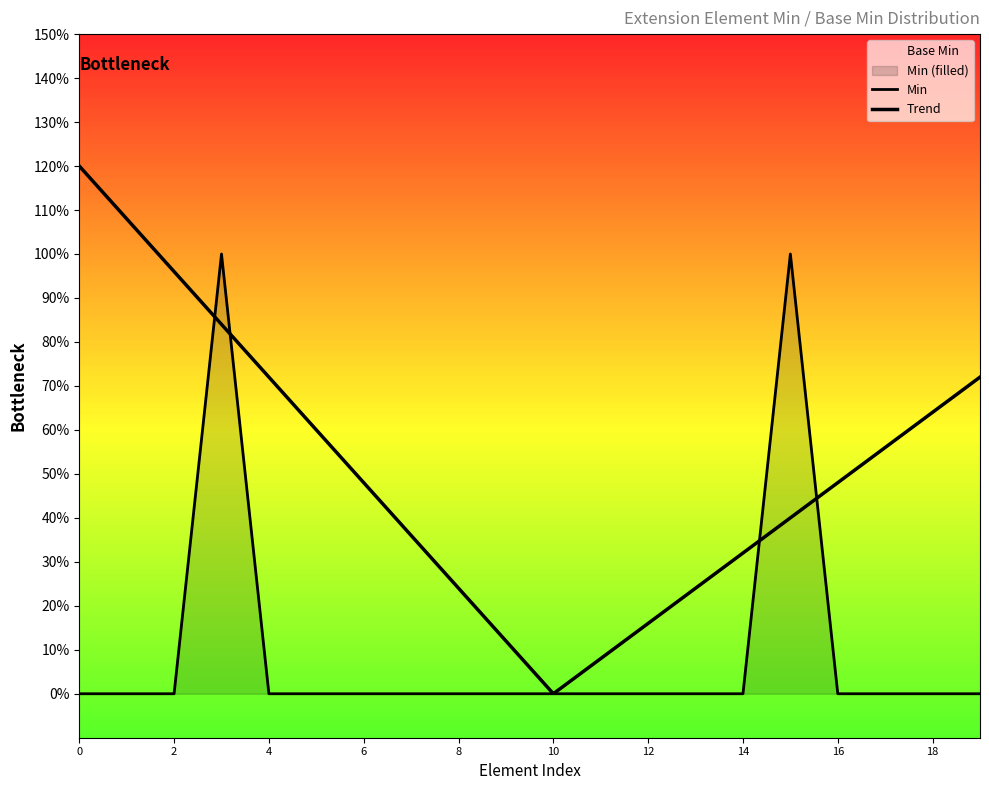

True or false: the data has more than 0 interior local peaks.

True